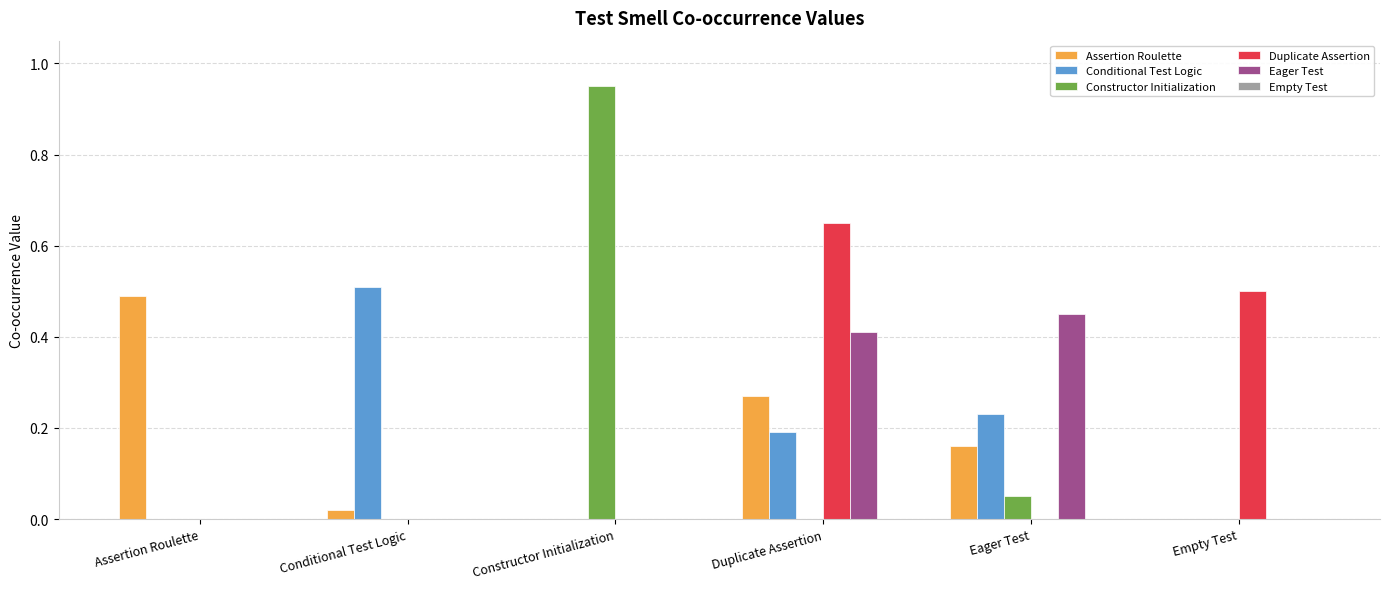

True or false: Assertion Roulette has a value of 0.5 at Assertion Roulette.

True